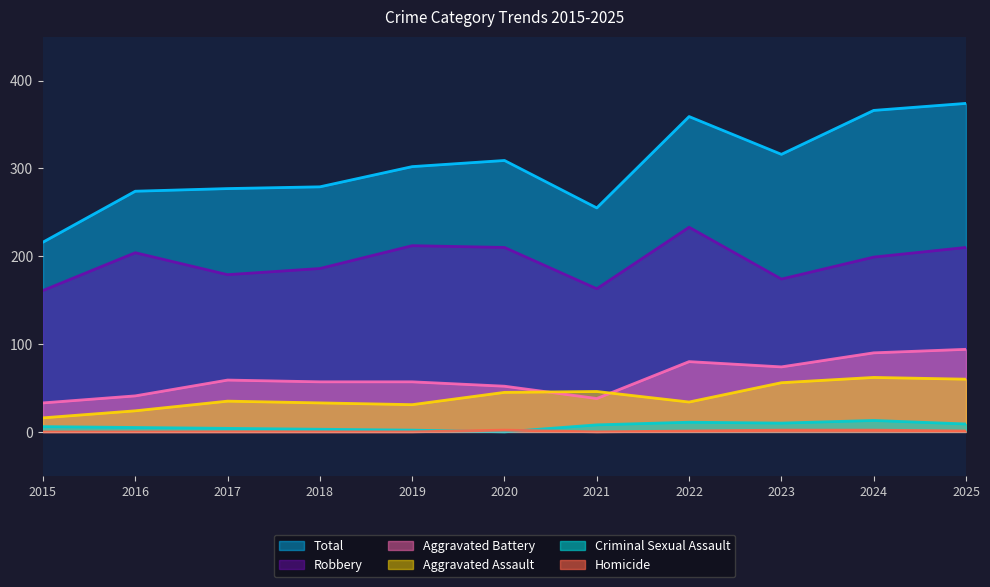

Reading left to right, transcribe all the data shown in this chart.

Aggravated Assault: 16	24	35	33	31	45	46	34	56	62	60
Aggravated Battery: 33	41	59	57	57	52	38	80	74	90	94
Criminal Sexual Assault: 6	5	4	3	2	0	8	11	10	13	9
Homicide: 0	0	0	0	0	2	0	1	2	2	1
Robbery: 161	204	179	186	212	210	163	233	174	199	210
Total: 216	274	277	279	302	309	255	359	316	366	374